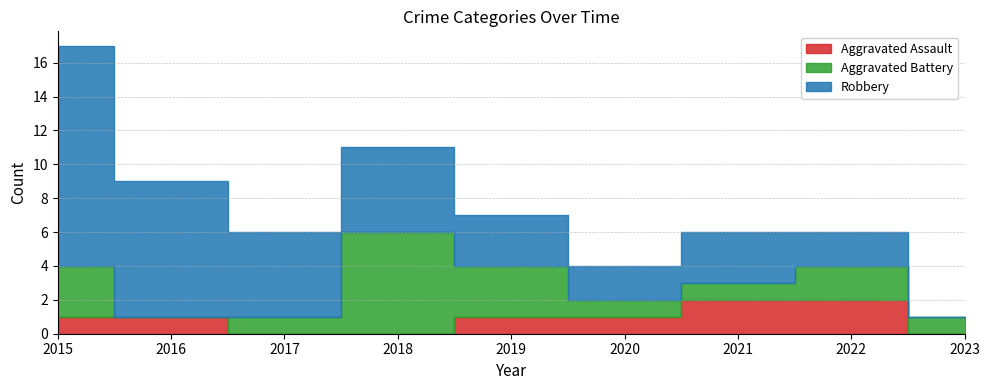

How many Aggravated Battery values are between 1 and 3?

7